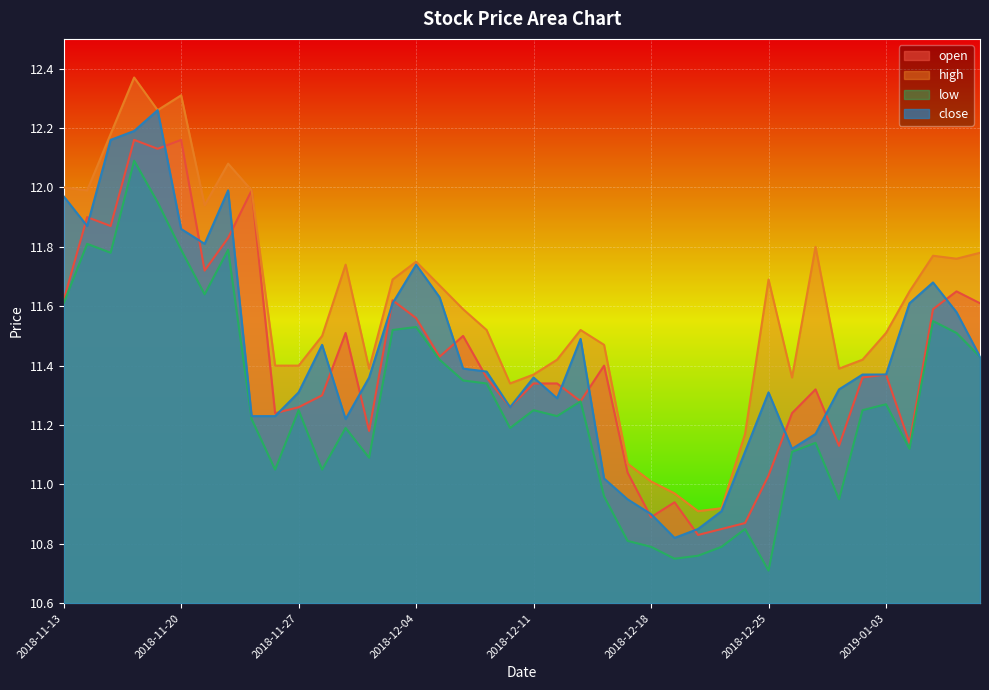

Does the chart display data point markers on the line(s)?

No